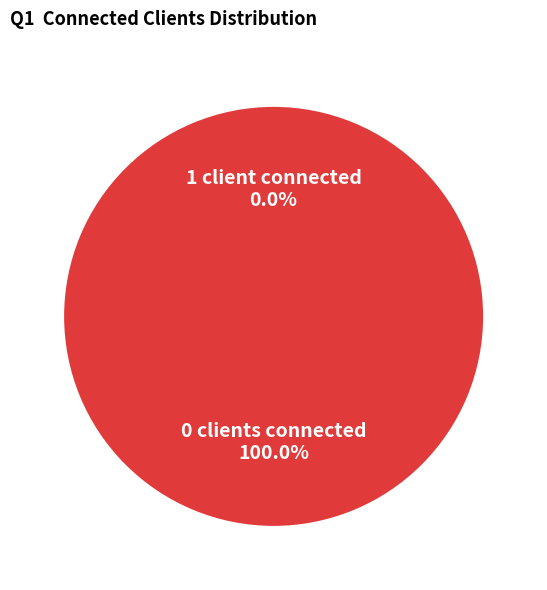

True or false: Jun  9 17:19:54 accounts for 12% of the total.

False